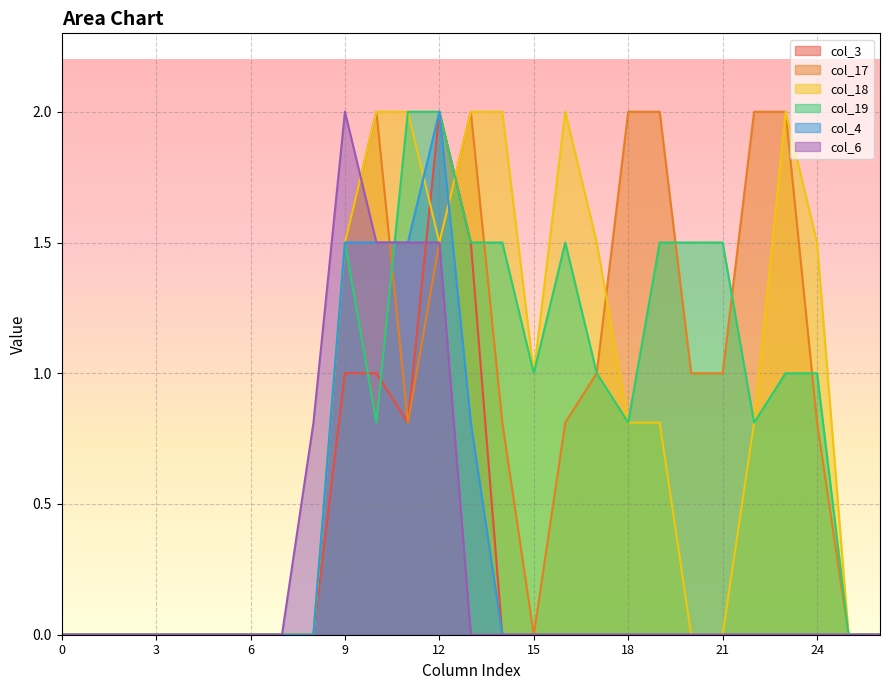

The col_3 series shows 0.0 at 19. True or false?

True